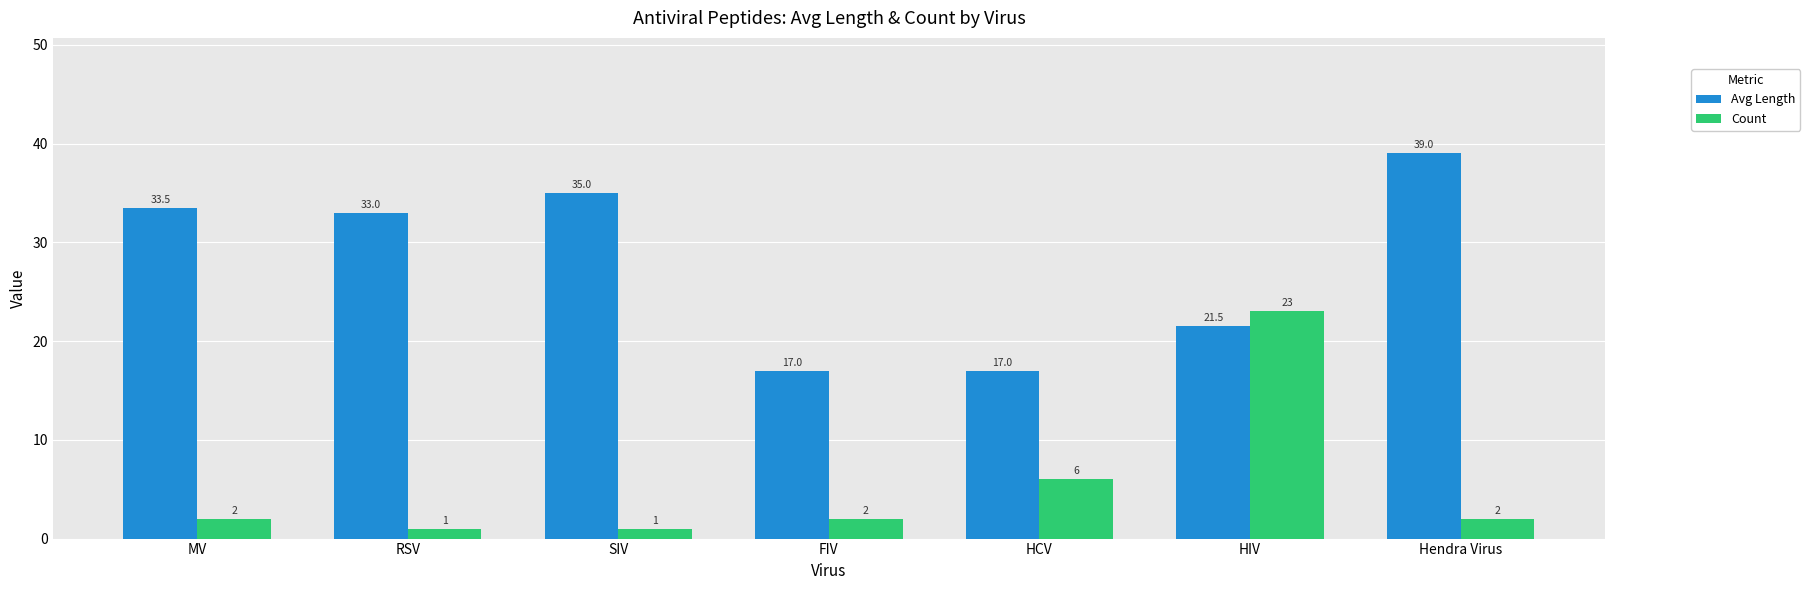

At HCV, list the series in order from smallest to largest.

Count, Avg Length